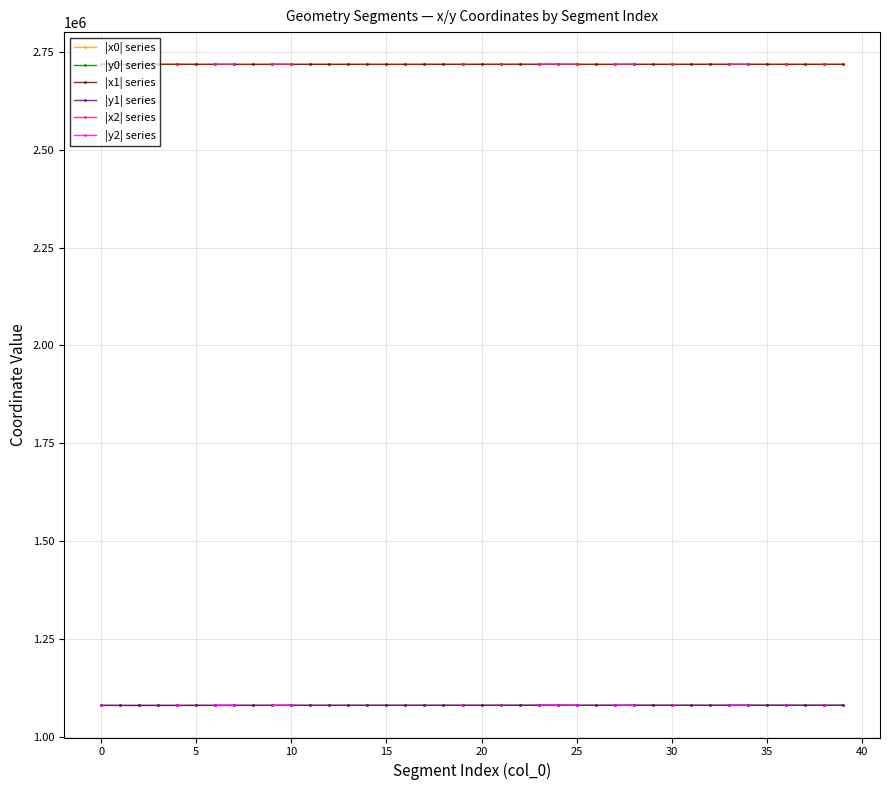

What is the label of the 9th point from the right?

31